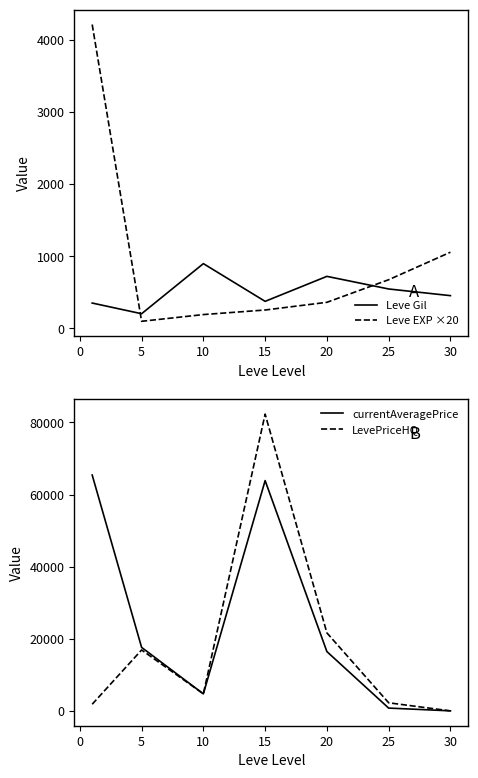

What is the maximum value for Leve EXP ×20?

4213.3